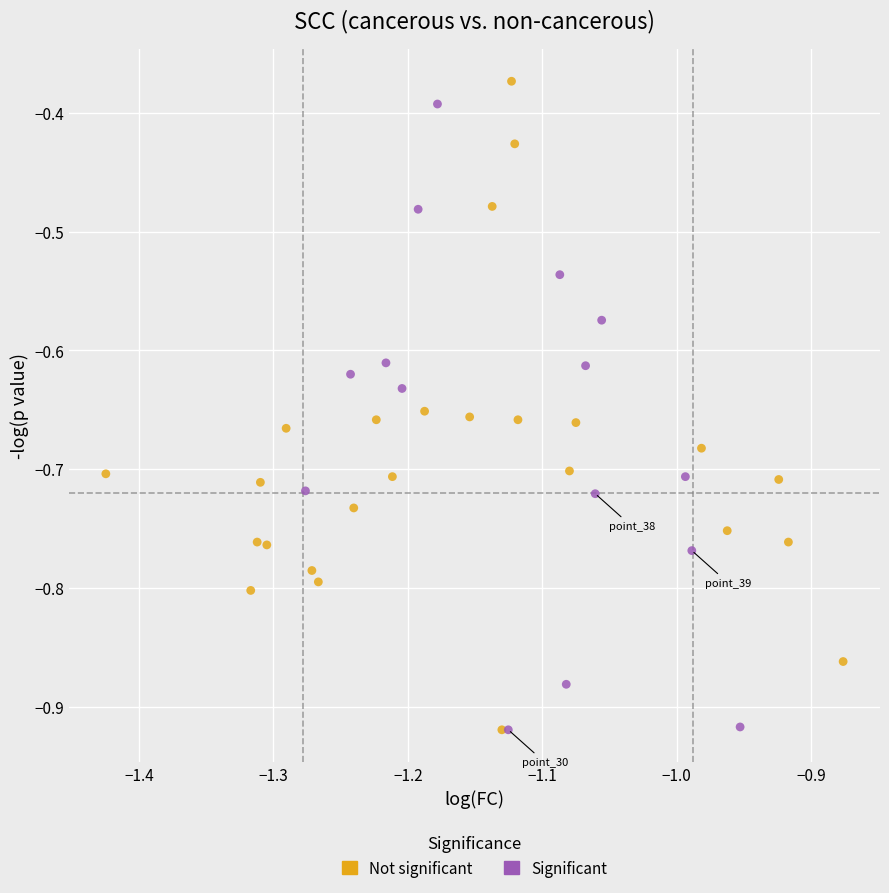

Which series reaches the maximum Y coordinate?

Not significant